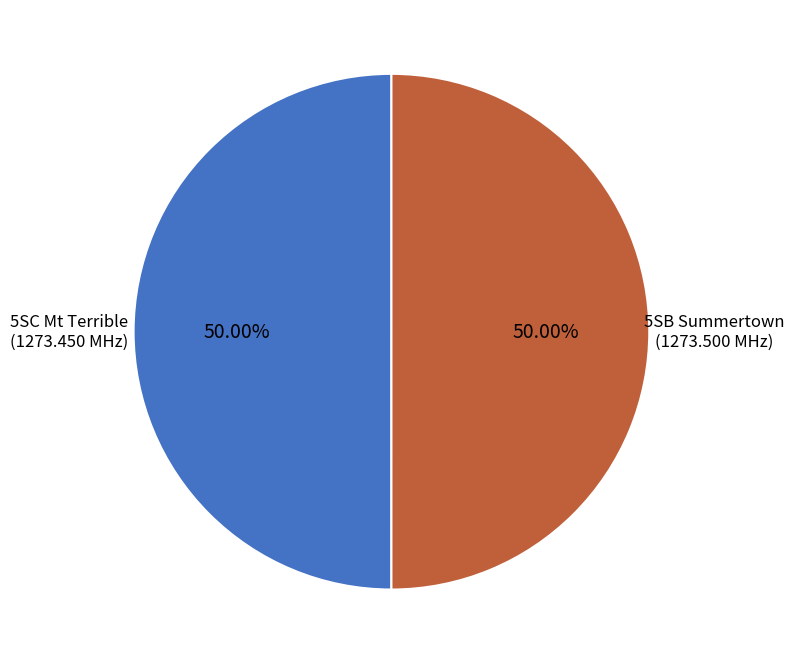

Combined, do 5SB Summertown and 5SC Mt Terrible account for over 50%?

Yes